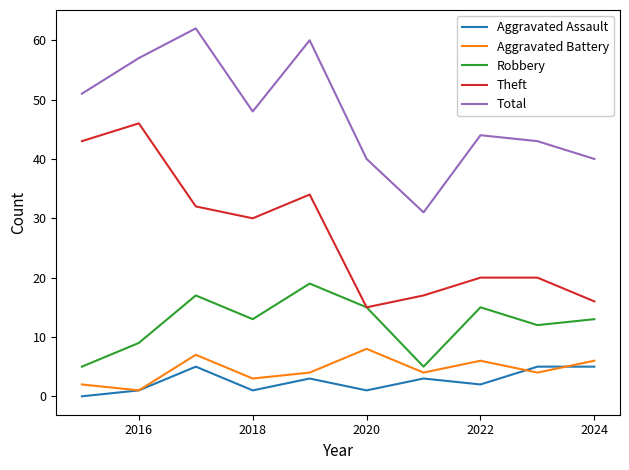

What is the maximum value for Aggravated Battery?

8